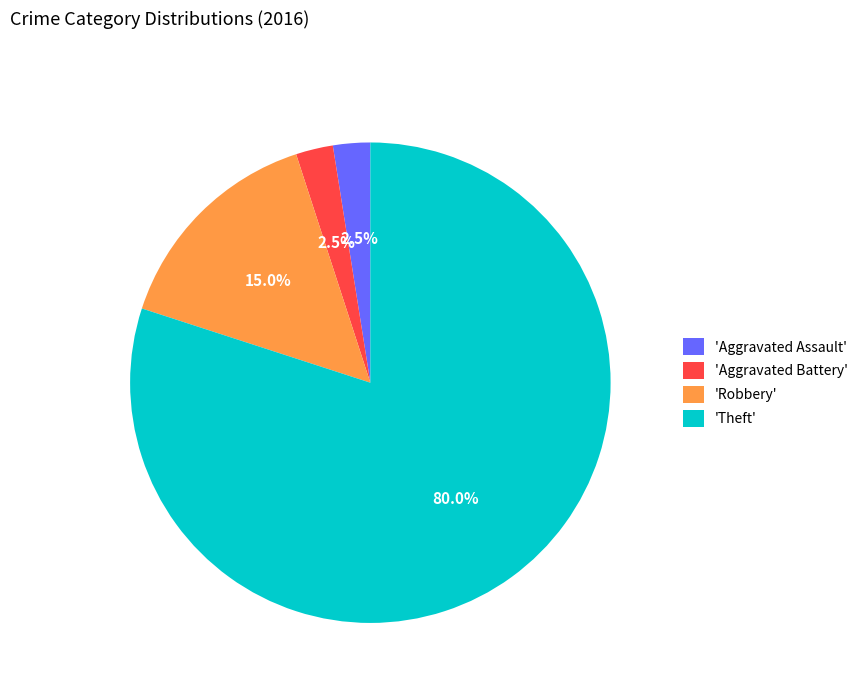

What is the largest slice in the pie chart?

'Theft'